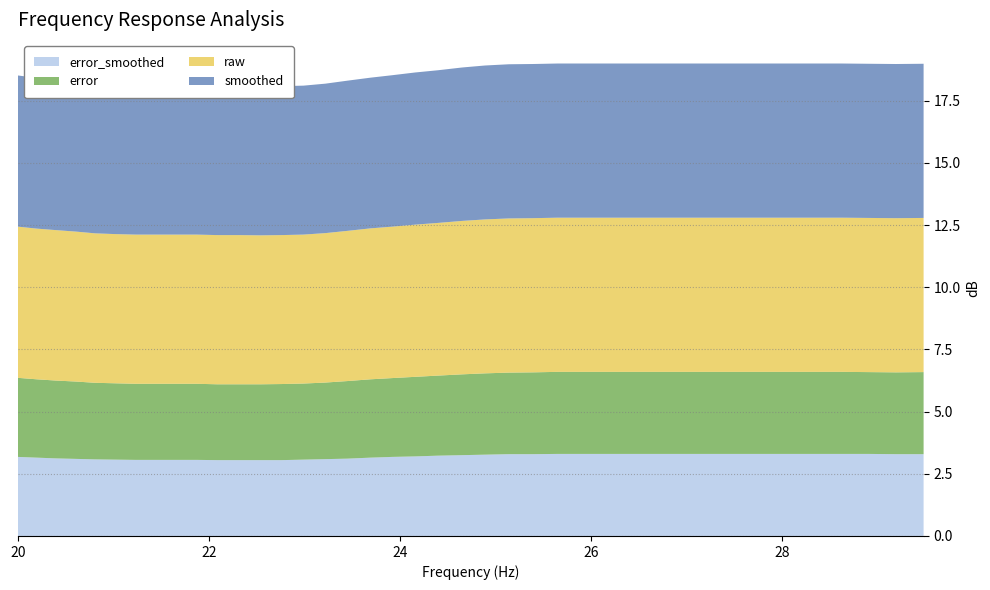

Reading left to right, transcribe all the data shown in this chart.

smoothed: 20.0=6.1	20.2=6.1	20.4=6.0	20.61=6.0	20.81=6.0	21.02=6.0	21.23=6.0	21.44=6.0	21.66=6.0	21.87=6.0	22.09=6.0	22.31=6.0	22.54=6.0	22.76=6.0	22.99=6.0	23.22=6.0	23.45=6.0	23.69=6.1	23.92=6.1	24.16=6.1	24.4=6.1	24.65=6.2	24.89=6.2	25.14=6.2	25.39=6.2	25.65=6.2	25.91=6.2	26.16=6.2	26.43=6.2	26.69=6.2	26.96=6.2	27.23=6.2	27.5=6.2	27.77=6.2	28.05=6.2	28.33=6.2	28.62=6.2	28.9=6.2	29.19=6.2	29.48=6.2
raw: 20.0=6.1	20.2=6.1	20.4=6.0	20.61=6.0	20.81=6.0	21.02=6.0	21.23=6.0	21.44=6.0	21.66=6.0	21.87=6.0	22.09=6.0	22.31=6.0	22.54=6.0	22.76=6.0	22.99=6.0	23.22=6.0	23.45=6.0	23.69=6.1	23.92=6.1	24.16=6.1	24.4=6.1	24.65=6.2	24.89=6.2	25.14=6.2	25.39=6.2	25.65=6.2	25.91=6.2	26.16=6.2	26.43=6.2	26.69=6.2	26.96=6.2	27.23=6.2	27.5=6.2	27.77=6.2	28.05=6.2	28.33=6.2	28.62=6.2	28.9=6.2	29.19=6.2	29.48=6.2
error: 20.0=3.2	20.2=3.1	20.4=3.1	20.61=3.1	20.81=3.1	21.02=3.1	21.23=3.1	21.44=3.1	21.66=3.1	21.87=3.1	22.09=3.0	22.31=3.0	22.54=3.0	22.76=3.1	22.99=3.1	23.22=3.1	23.45=3.1	23.69=3.1	23.92=3.2	24.16=3.2	24.4=3.2	24.65=3.2	24.89=3.3	25.14=3.3	25.39=3.3	25.65=3.3	25.91=3.3	26.16=3.3	26.43=3.3	26.69=3.3	26.96=3.3	27.23=3.3	27.5=3.3	27.77=3.3	28.05=3.3	28.33=3.3	28.62=3.3	28.9=3.3	29.19=3.3	29.48=3.3
error_smoothed: 20.0=3.2	20.2=3.1	20.4=3.1	20.61=3.1	20.81=3.1	21.02=3.1	21.23=3.1	21.44=3.1	21.66=3.1	21.87=3.1	22.09=3.0	22.31=3.0	22.54=3.0	22.76=3.0	22.99=3.1	23.22=3.1	23.45=3.1	23.69=3.1	23.92=3.2	24.16=3.2	24.4=3.2	24.65=3.2	24.89=3.3	25.14=3.3	25.39=3.3	25.65=3.3	25.91=3.3	26.16=3.3	26.43=3.3	26.69=3.3	26.96=3.3	27.23=3.3	27.5=3.3	27.77=3.3	28.05=3.3	28.33=3.3	28.62=3.3	28.9=3.3	29.19=3.3	29.48=3.3